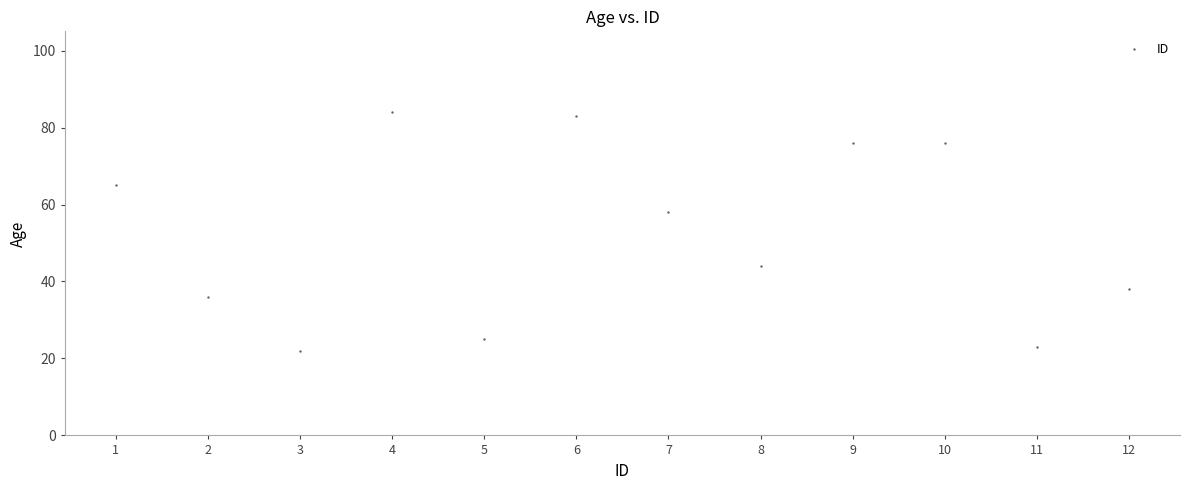

What Y value in the scatter plot is closest to 53?

58